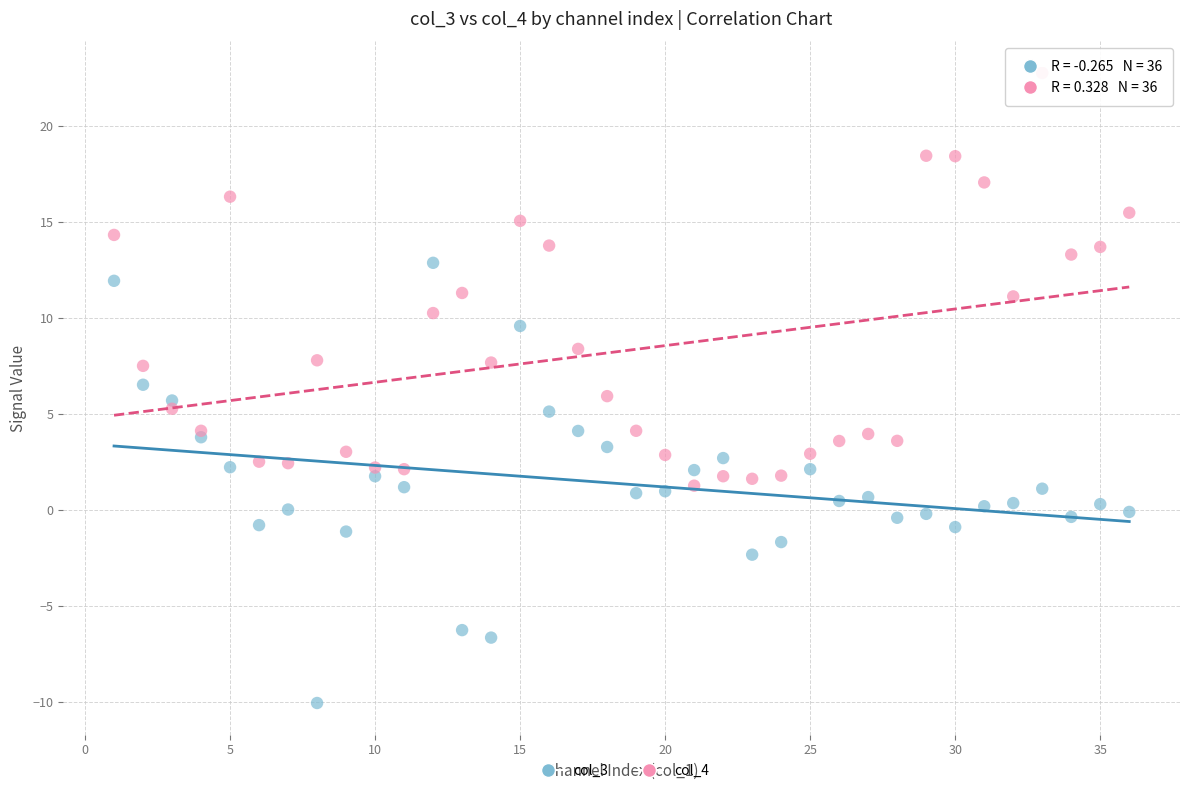

Which series reaches the maximum Y coordinate?

col_4